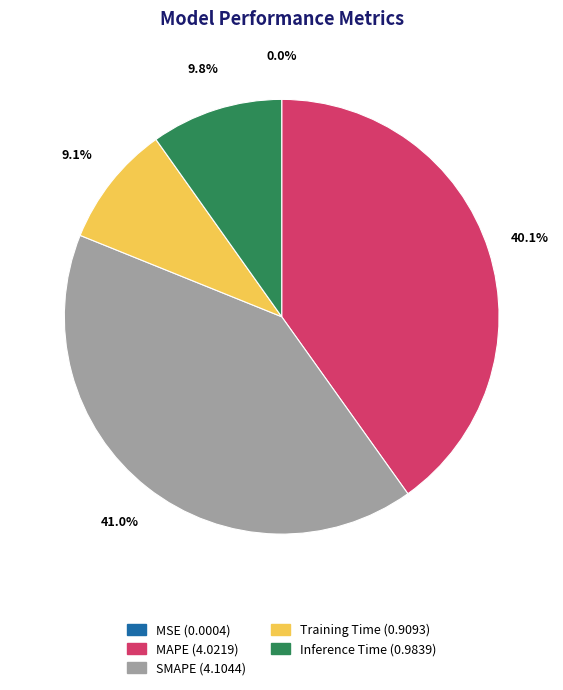

Is there any slice that represents more than half of the pie?

No